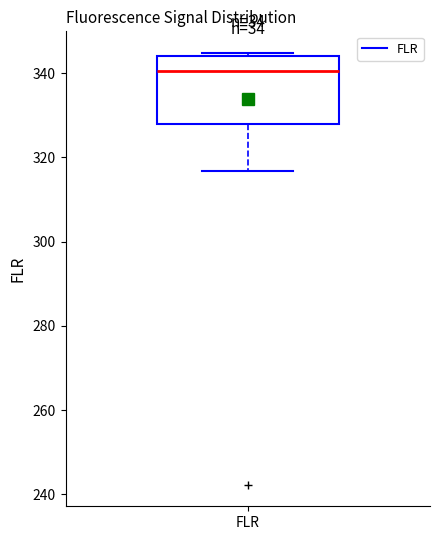

Where is the upper edge of the box for FLR on the y-axis? The values are not printed on the chart, so give them approximately, as read against the axis.

344